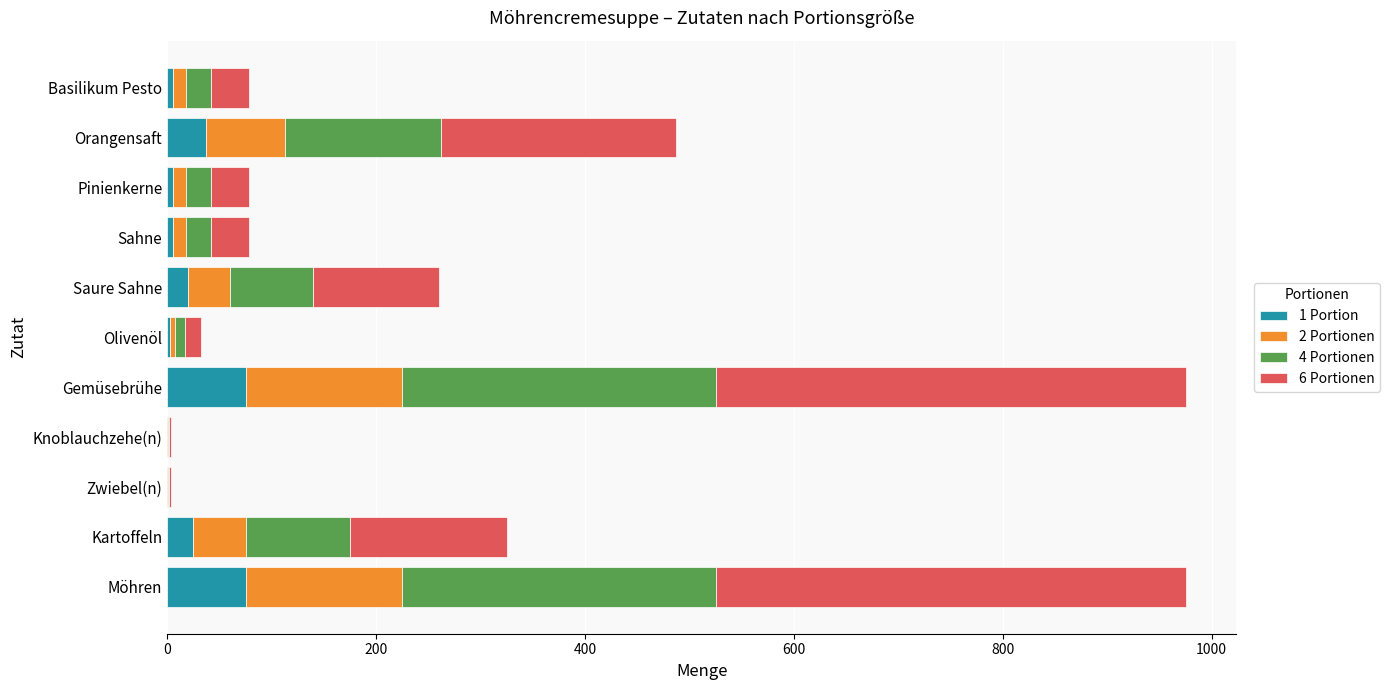

Is it true that 1 Portion equals 116.8 at Gemüsebrühe?

False